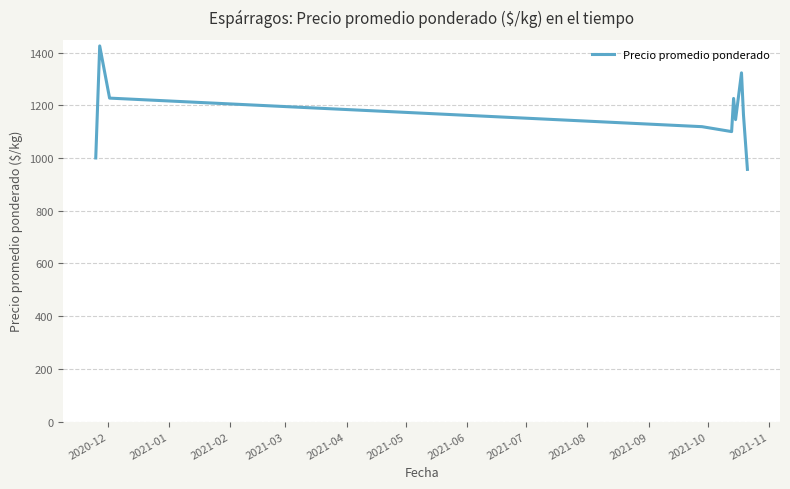

What is the difference between the maximum and minimum values?

468.3